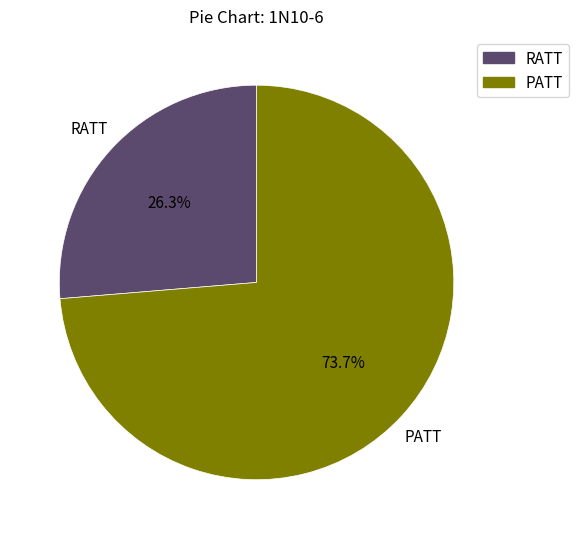

Between RATT and PATT, which is larger?

PATT